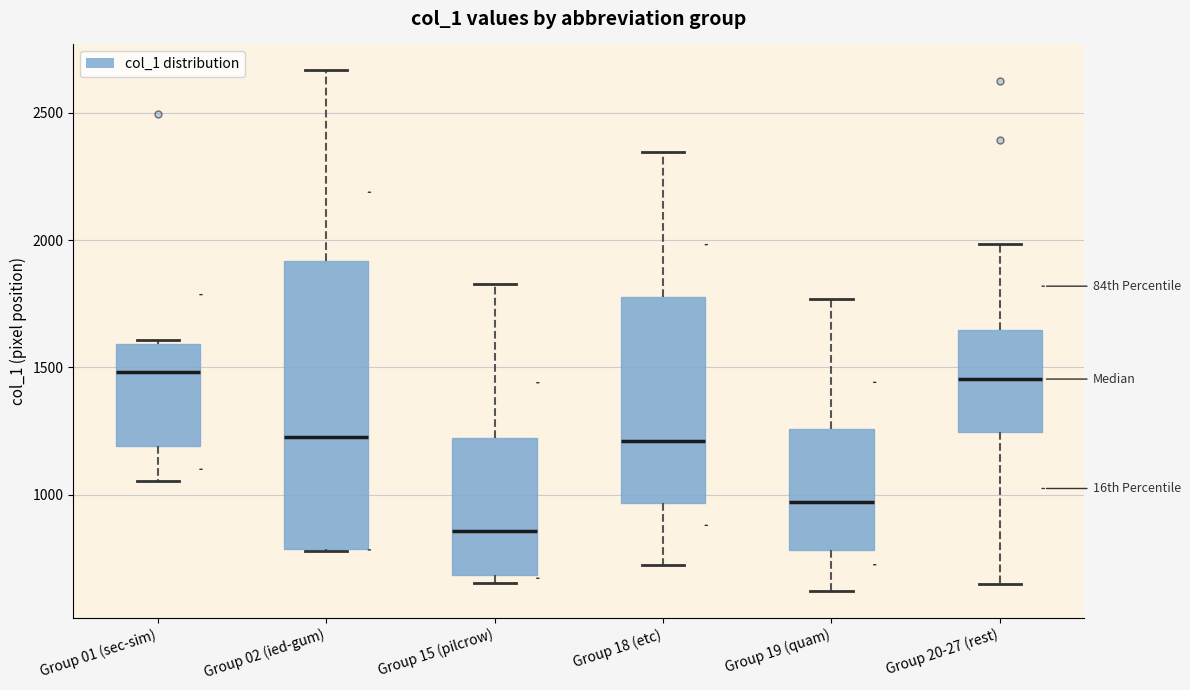

Which box's median line is the lowest?

Group 15 (pilcrow)